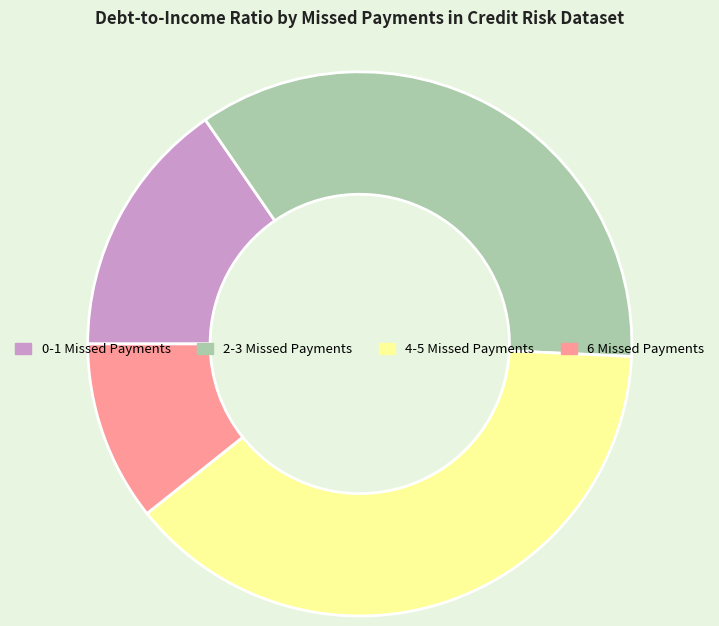

Is there any slice that represents more than half of the pie?

No